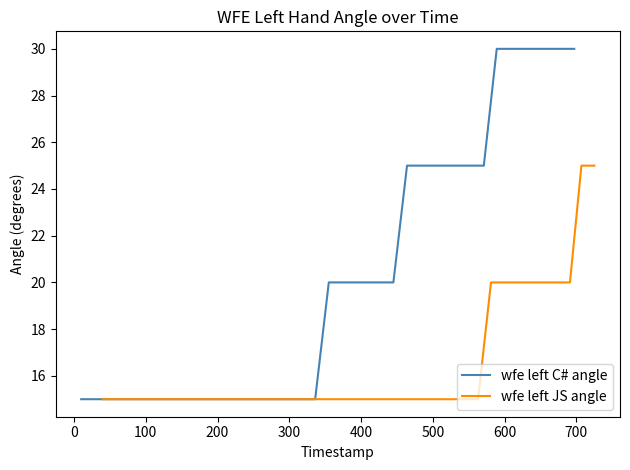

What is the highest value of the wfe left C# angle series?

30